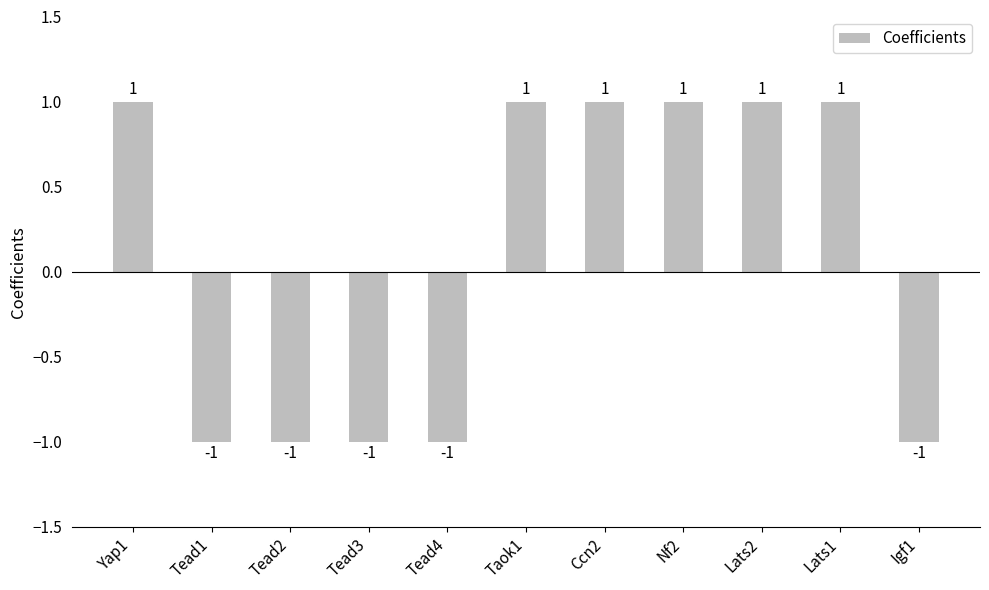

Between Yap1 and Tead4, which is larger?

Yap1